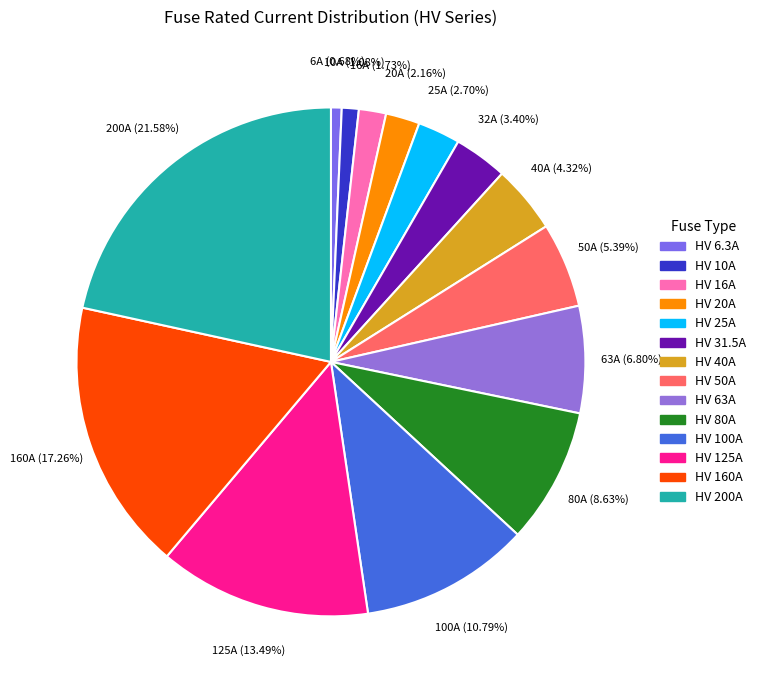

Does HV 50A represent more than half of the total?

No